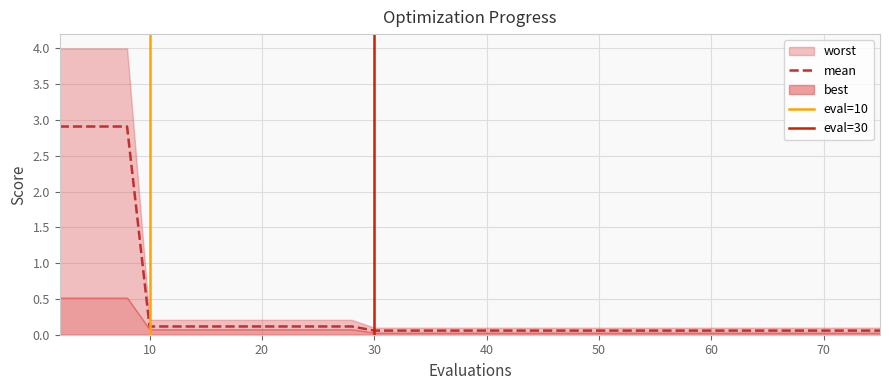

Which series has the largest total across all categories?

worst